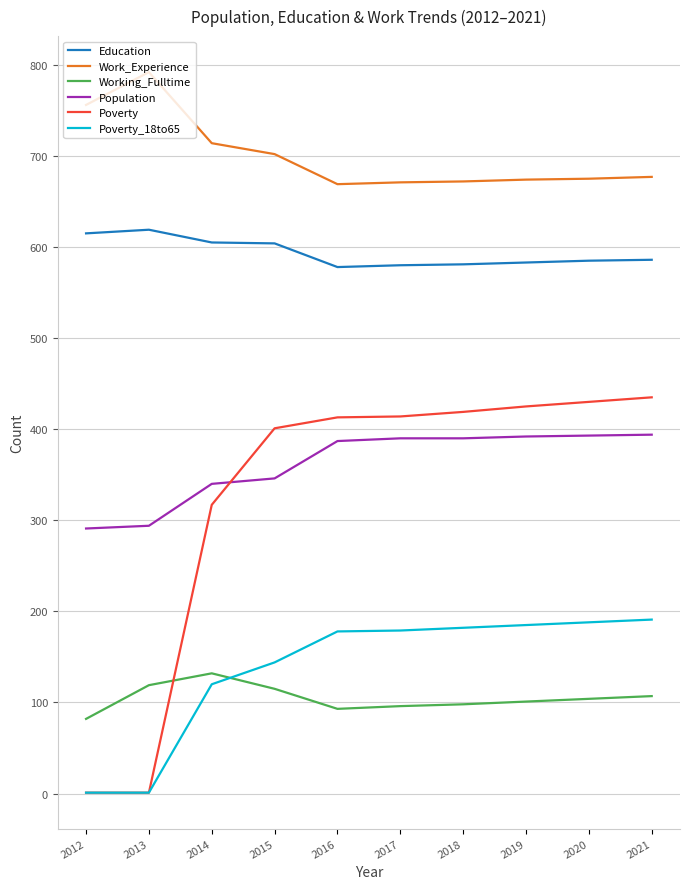

What is the spread (max minus min) of values at 2013?

791